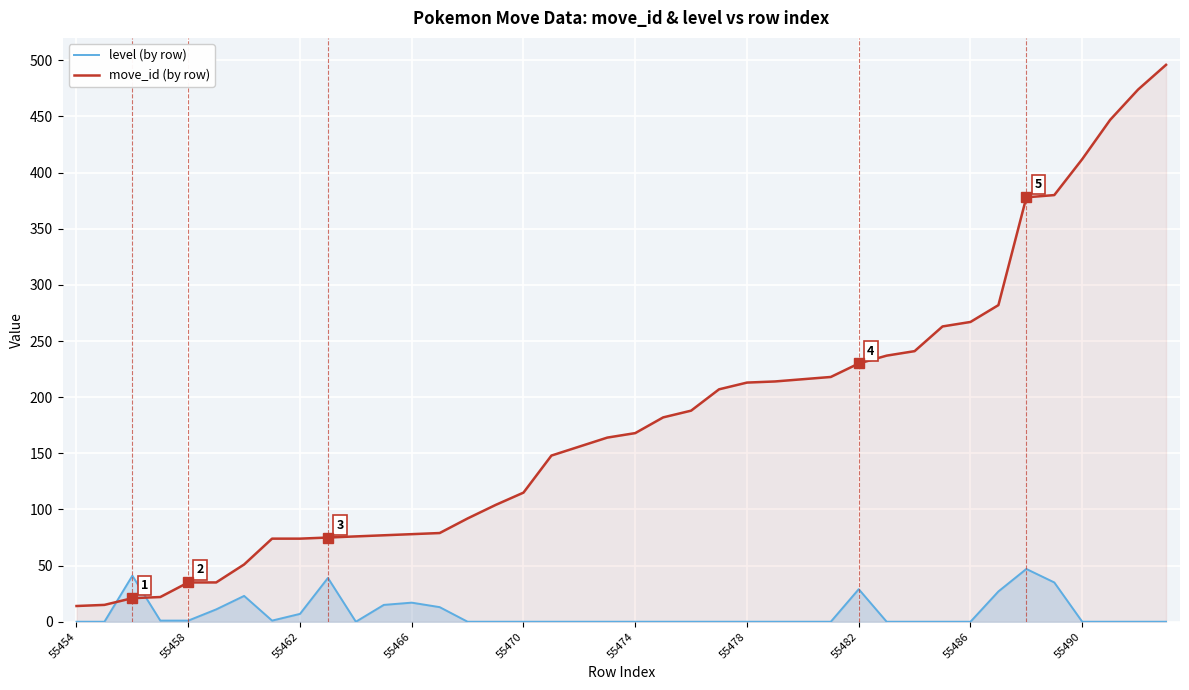

What is the sum of all move_id (by row) values?

7218